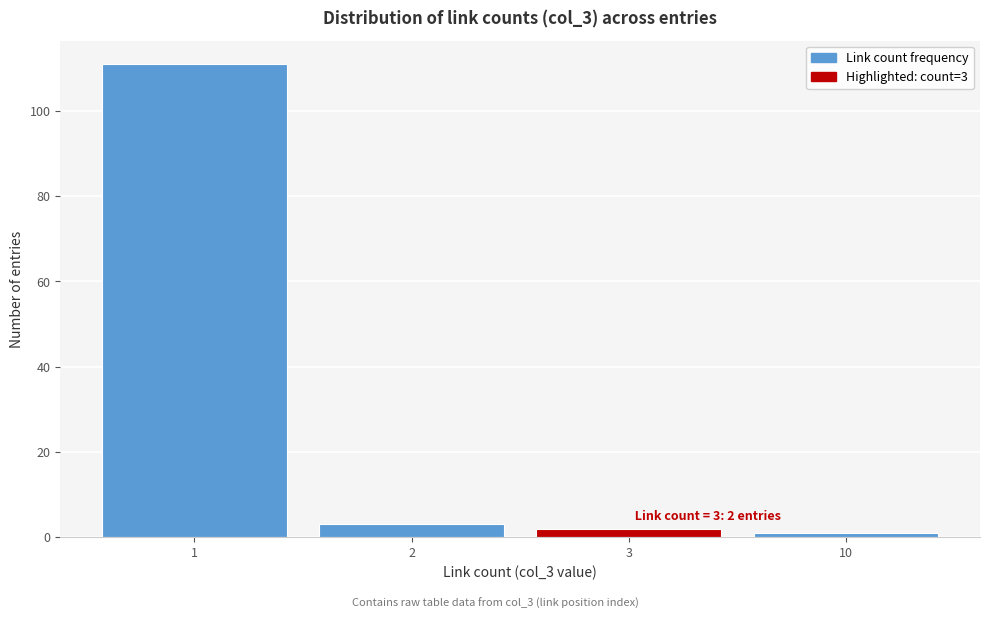

Reading left to right, extract all data points from this chart.

111	3	2	1